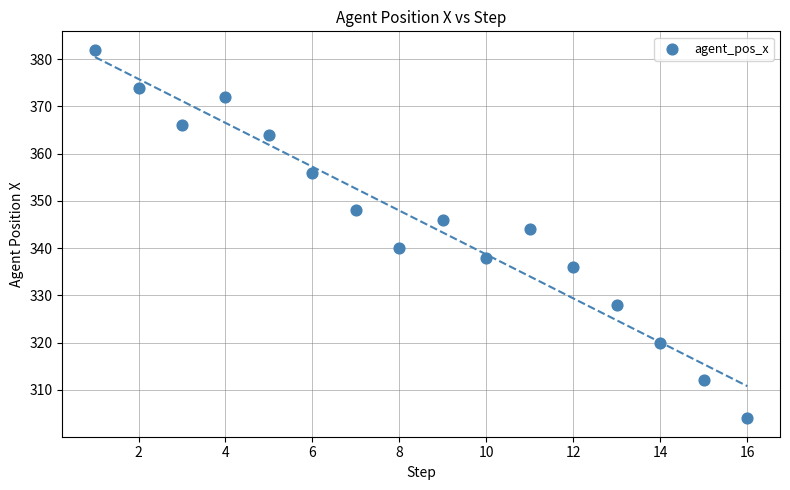

What Y value in the scatter plot is closest to 343?

344